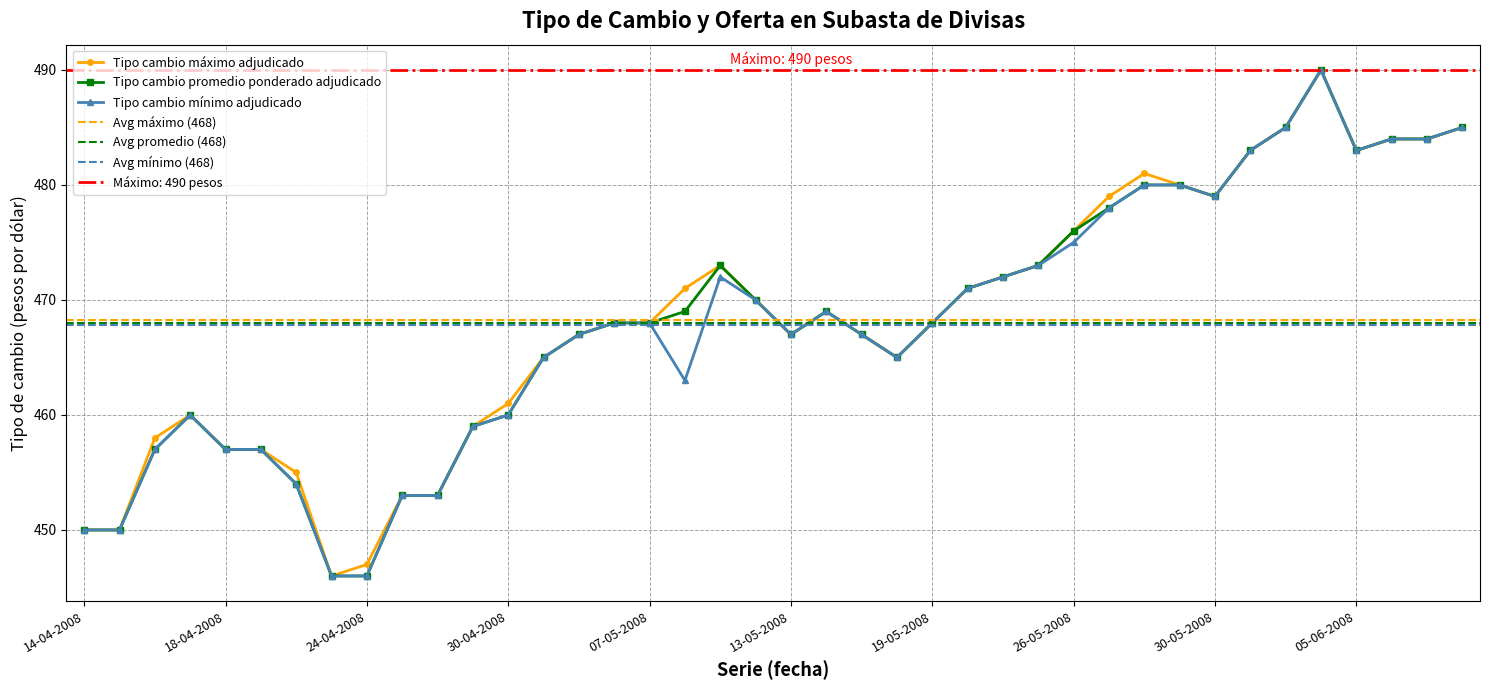

True or false: Tipo cambio maximo adjudicado and Tipo cambio minimo adjudicado intersect in this chart.

False